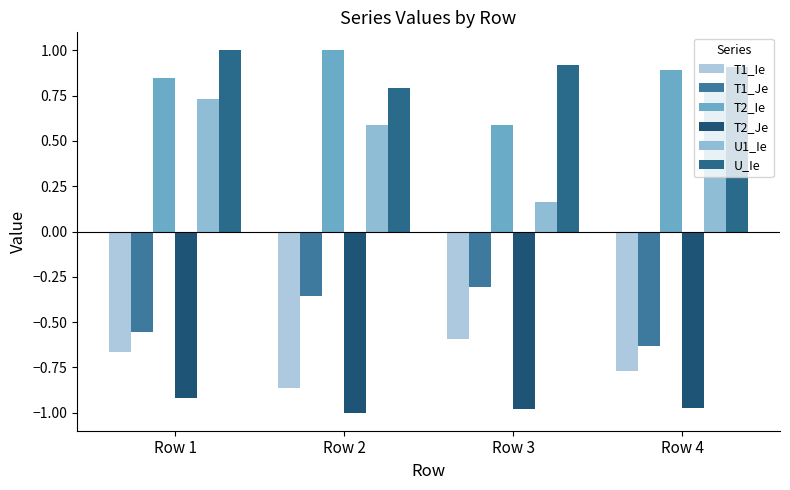

What are all the series names shown in the legend?

T1_Ie, T1_Je, T2_Ie, T2_Je, U1_Ie, U_Ie